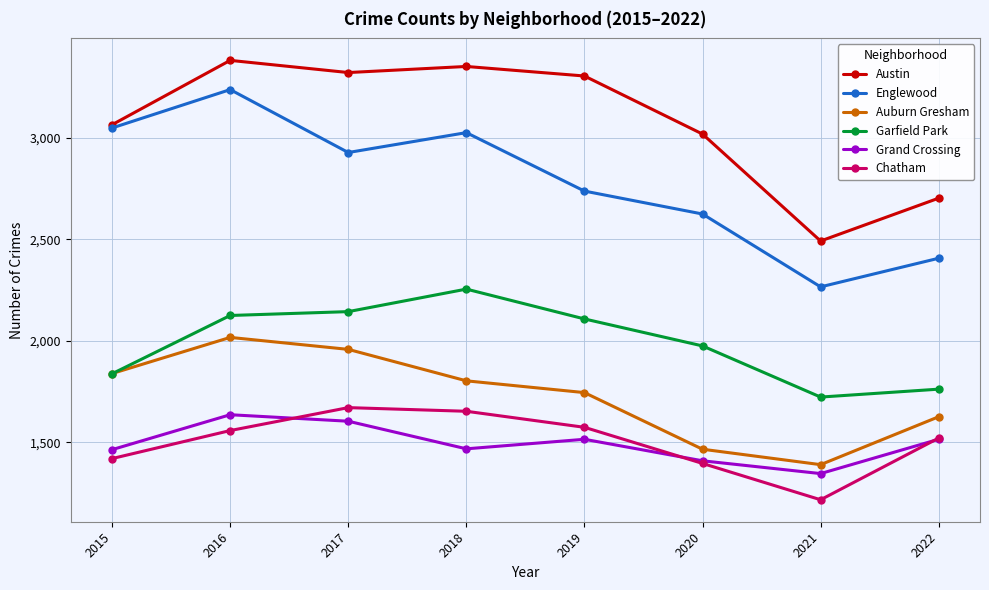

Between 2018 and 2019, which series saw the biggest shift?

Englewood